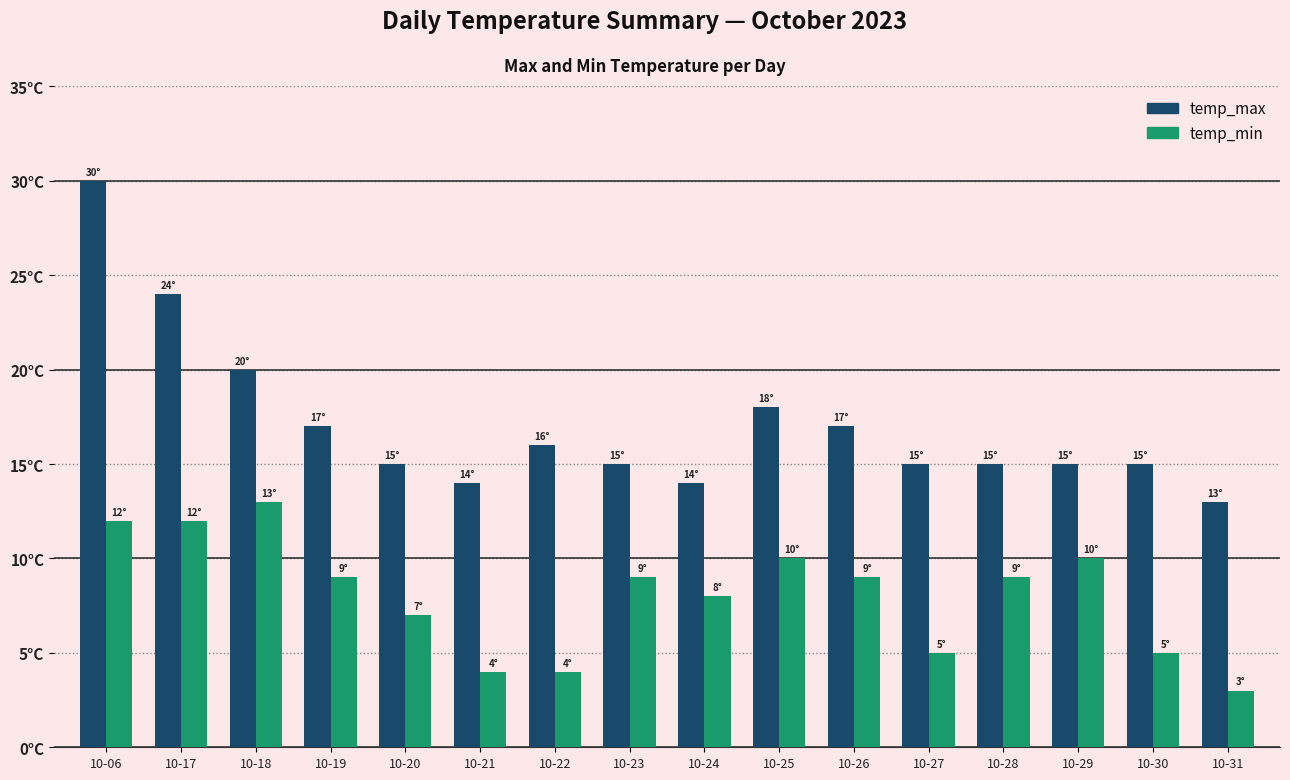

Does the chart contain any negative values?

No